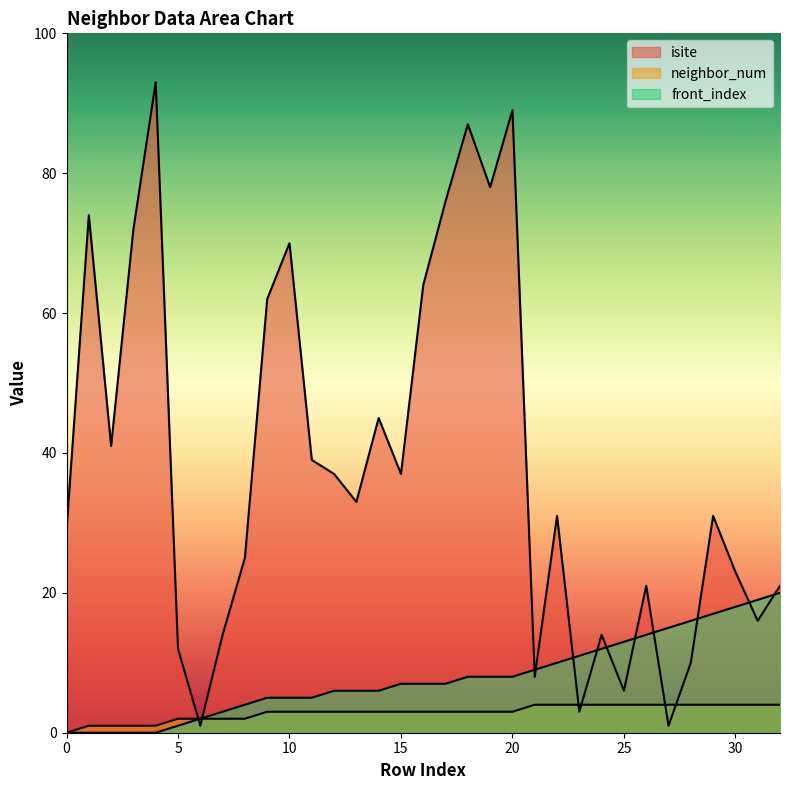

At which label is neighbor_num closest to 2?

5